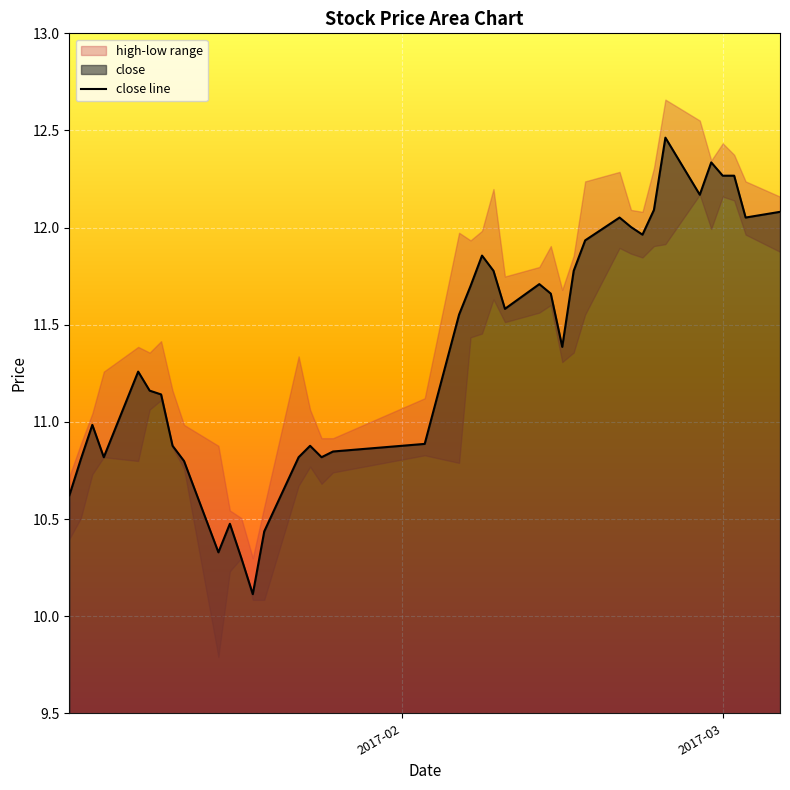

How many lines are shown in the chart?

1